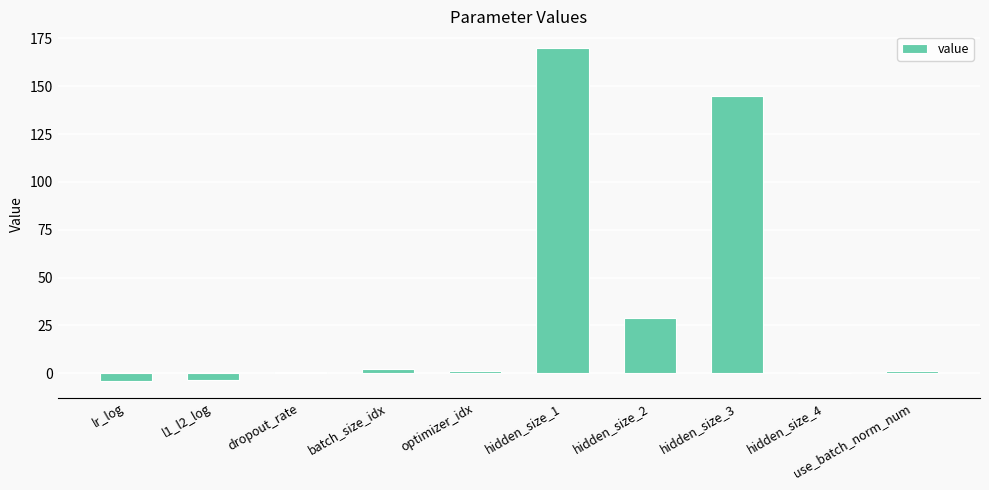

What is the change in value from lr_log to hidden_size_4?

+4.0